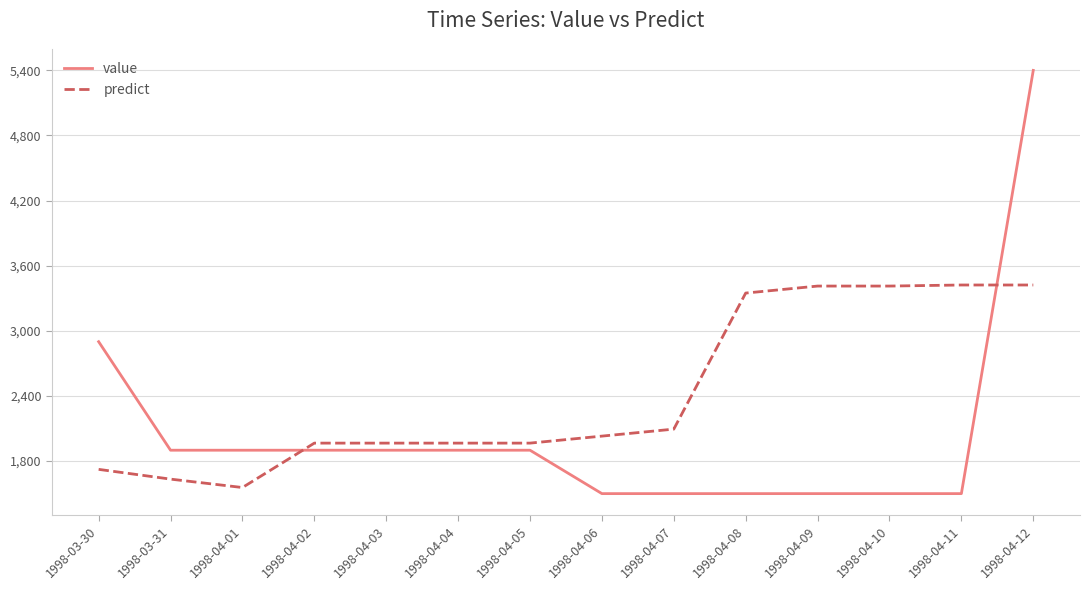

The value of value at 1998-04-04 is 1900.0. True or false?

True